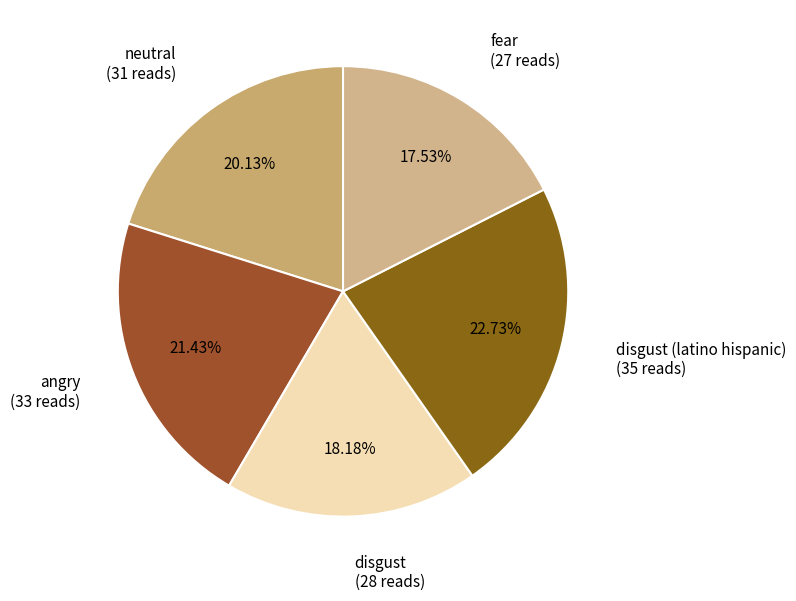

How many slices are in this pie chart?

5